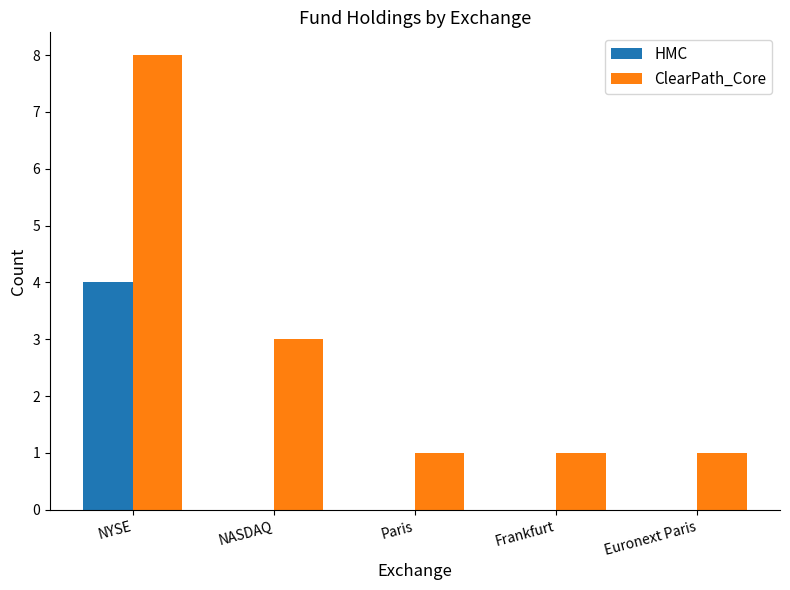

What is the total value across all series at Frankfurt?

1